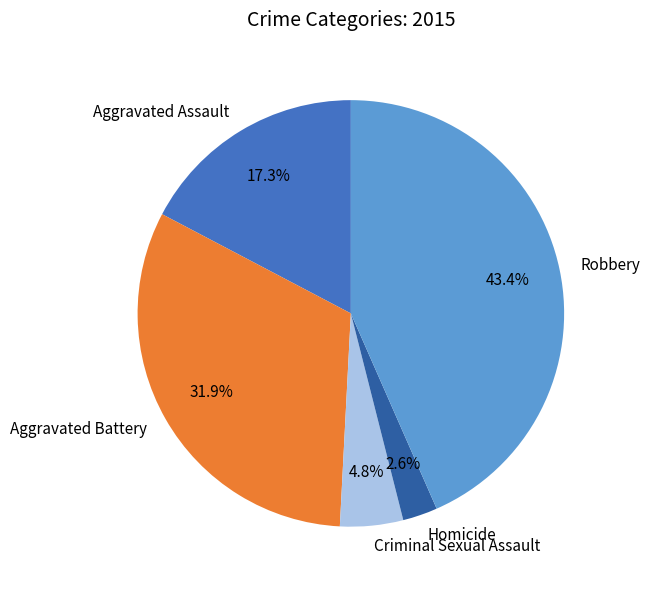

How much of the chart is everything except Homicide?

97.4%